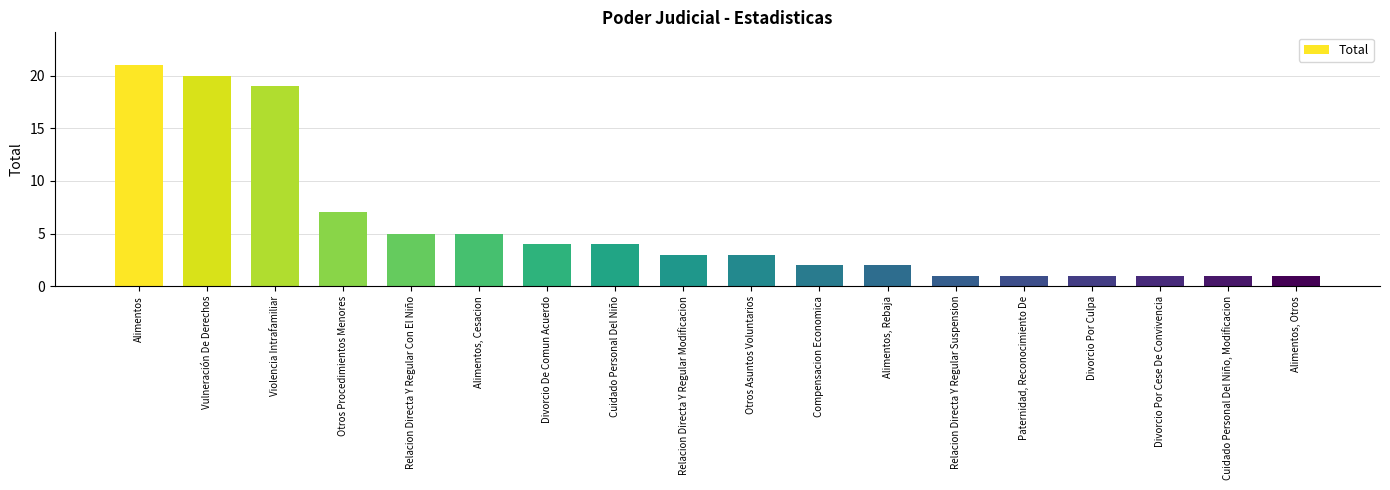

At which category does the chart reach its peak across all series?

Alimentos